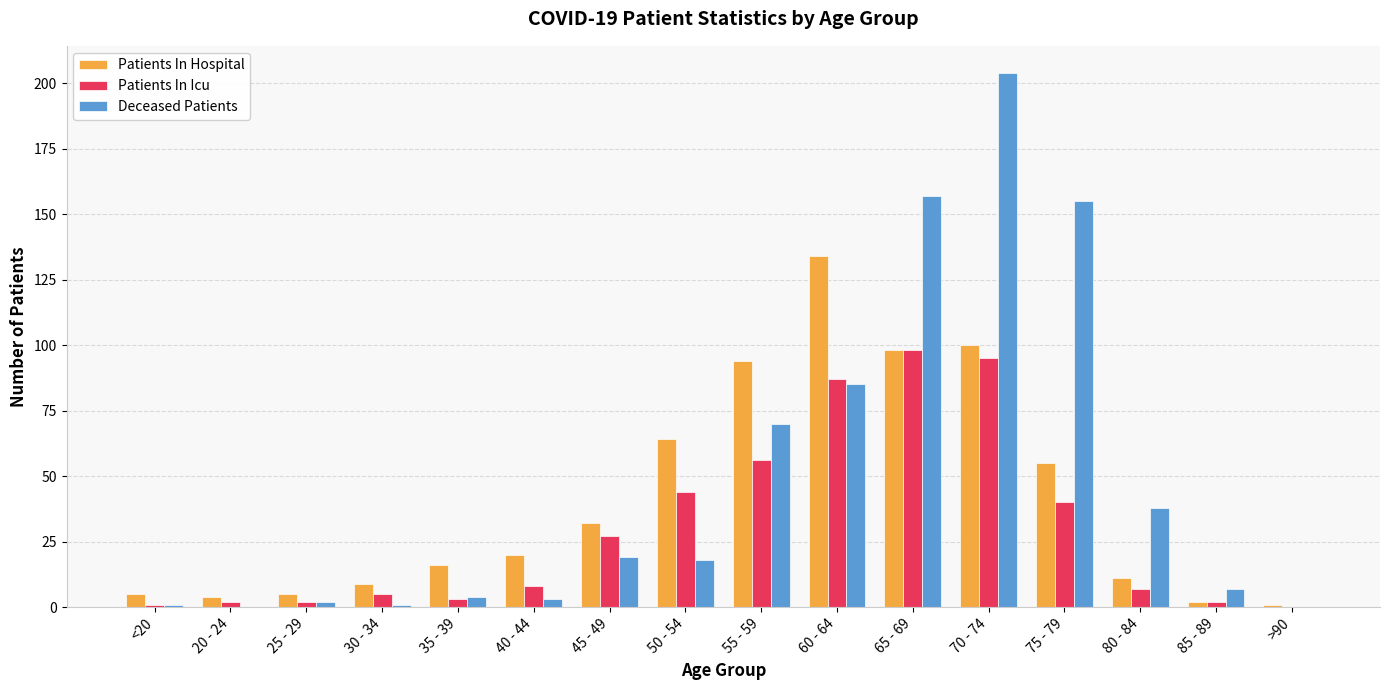

The value of Deceased Patients at 65 - 69 is 157. True or false?

True